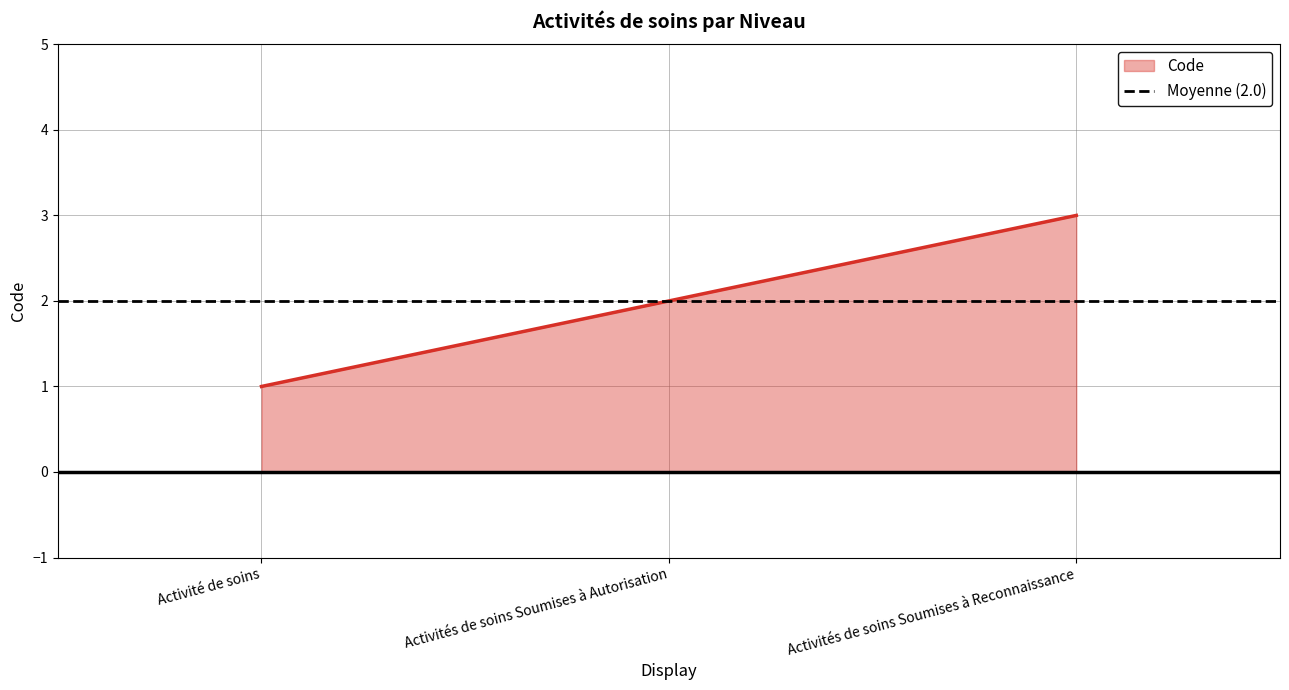

List the labels in order of value, smallest first.

Activité de soins, Activités de soins Soumises à Autorisation, Activités de soins Soumises à Reconnaissance